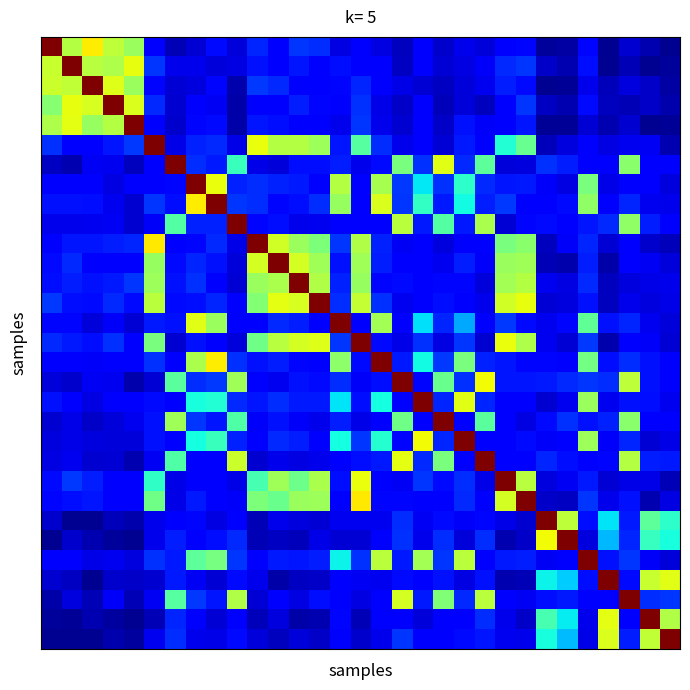

Which label corresponds to the smallest value in the chart?

27